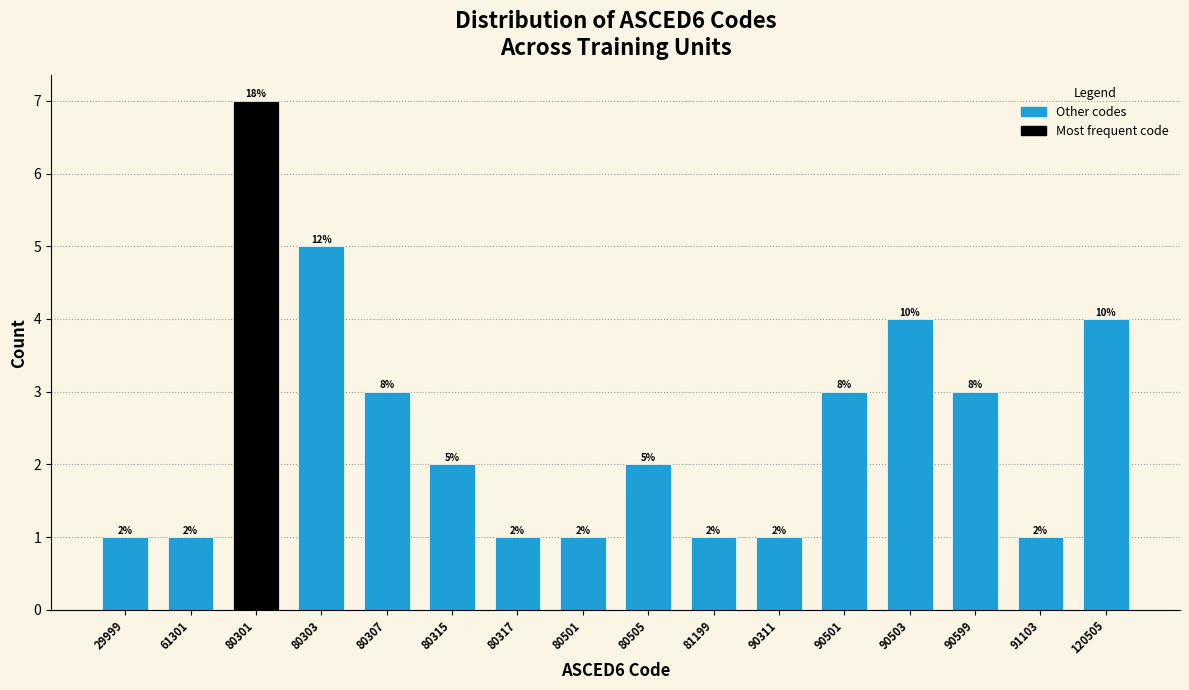

Reading left to right, transcribe all the data shown in this chart.

29999=1	61301=1	80301=7	80303=5	80307=3	80315=2	80317=1	80501=1	80505=2	81199=1	90311=1	90501=3	90503=4	90599=3	91103=1	120505=4